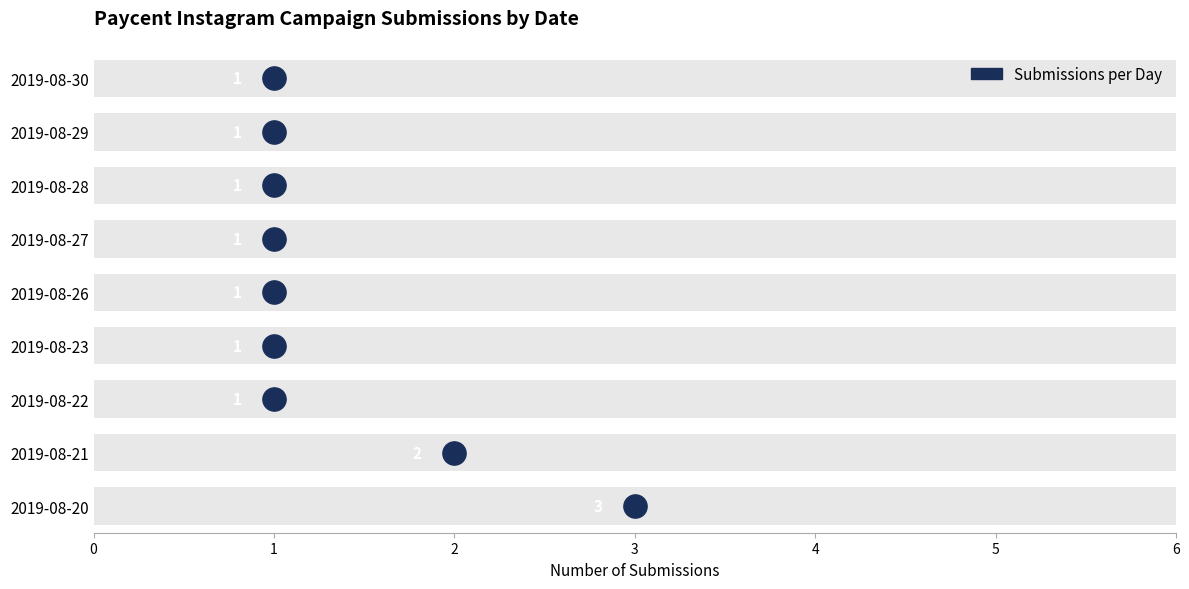

What is the change in value from 2 to 6?

+4